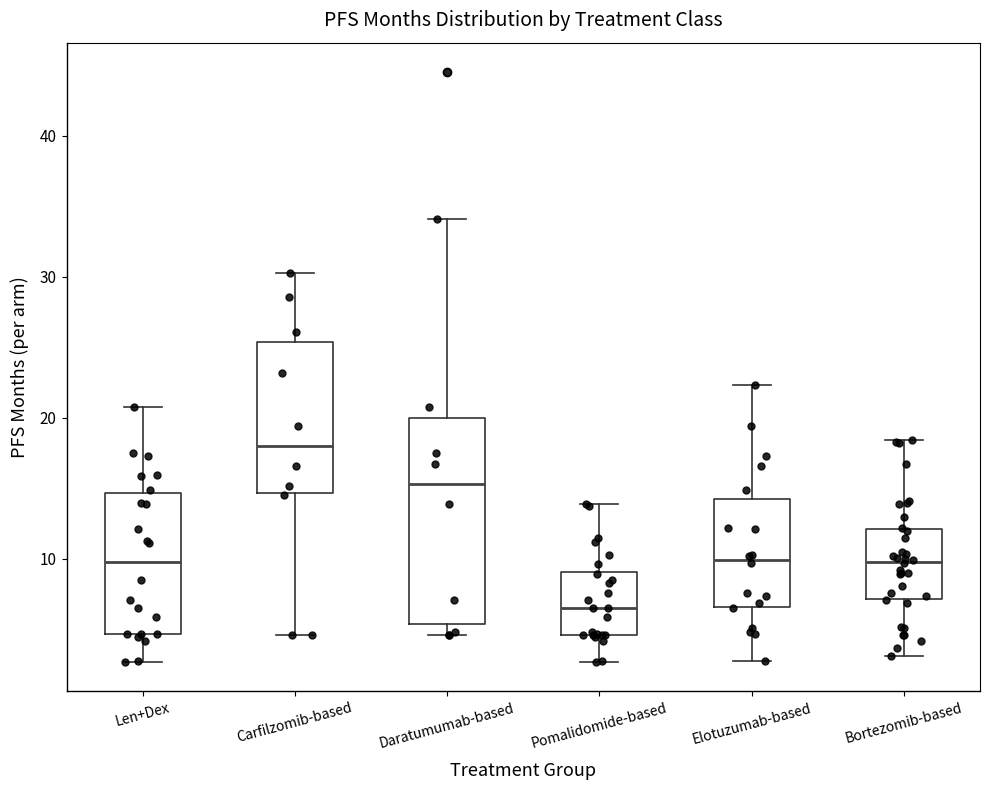

Which box is the tallest, from its lower edge to its upper edge?

Daratumumab-based